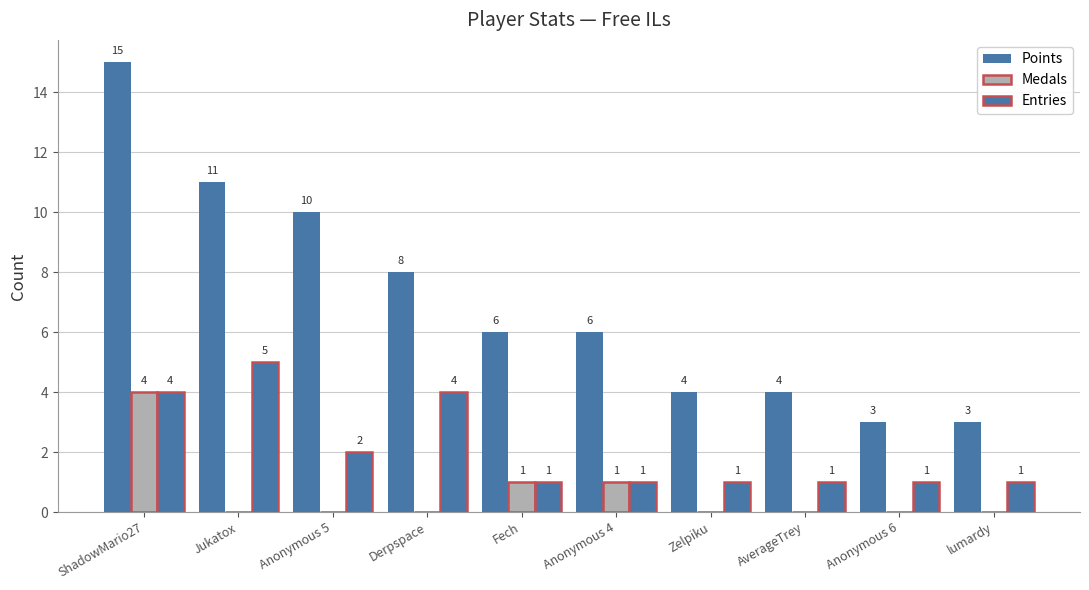

How many distinct data groups are displayed?

3